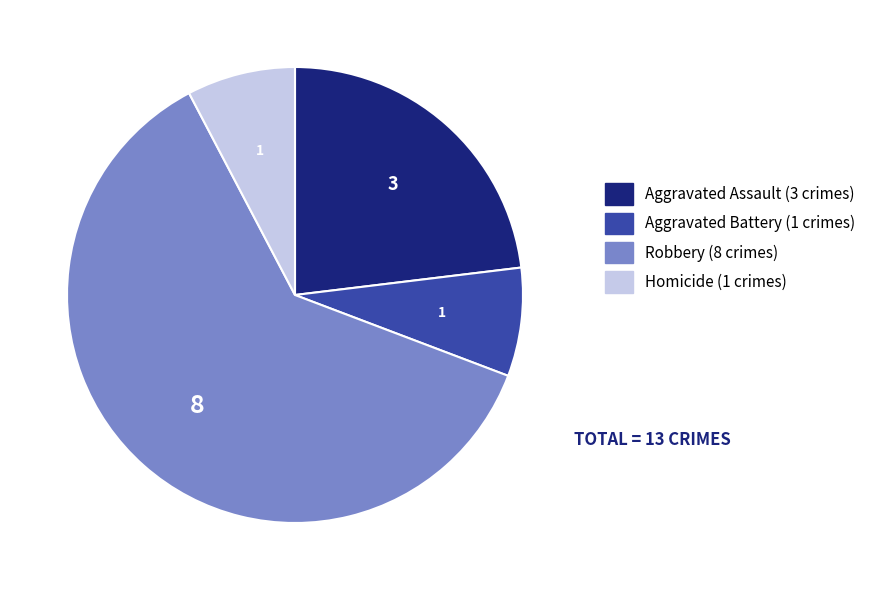

Is there a majority slice in this chart?

Yes